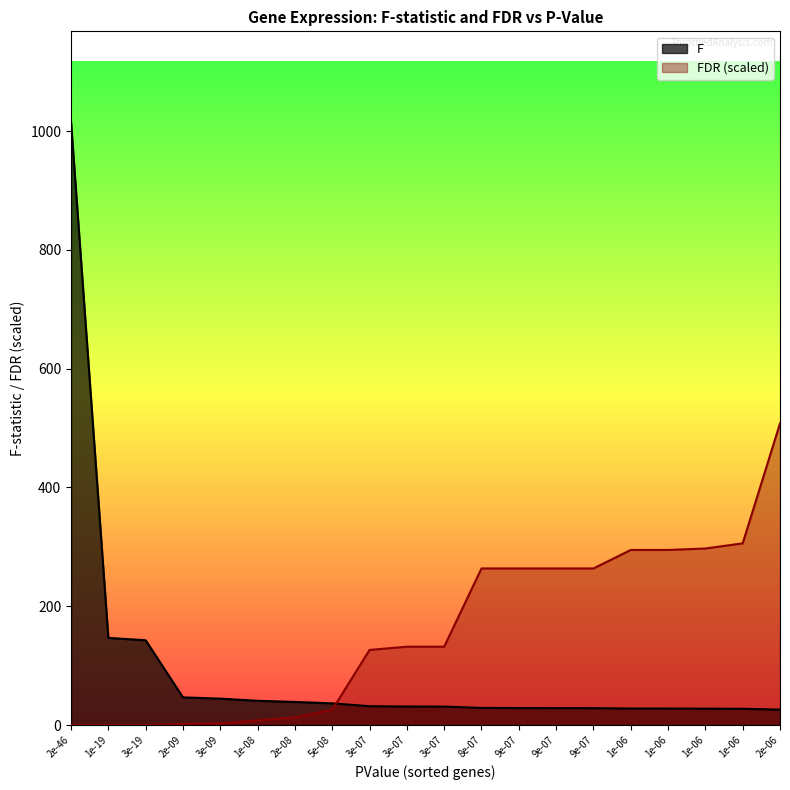

What is the difference between the F values at 1e-08 and 2e-09?

5.7